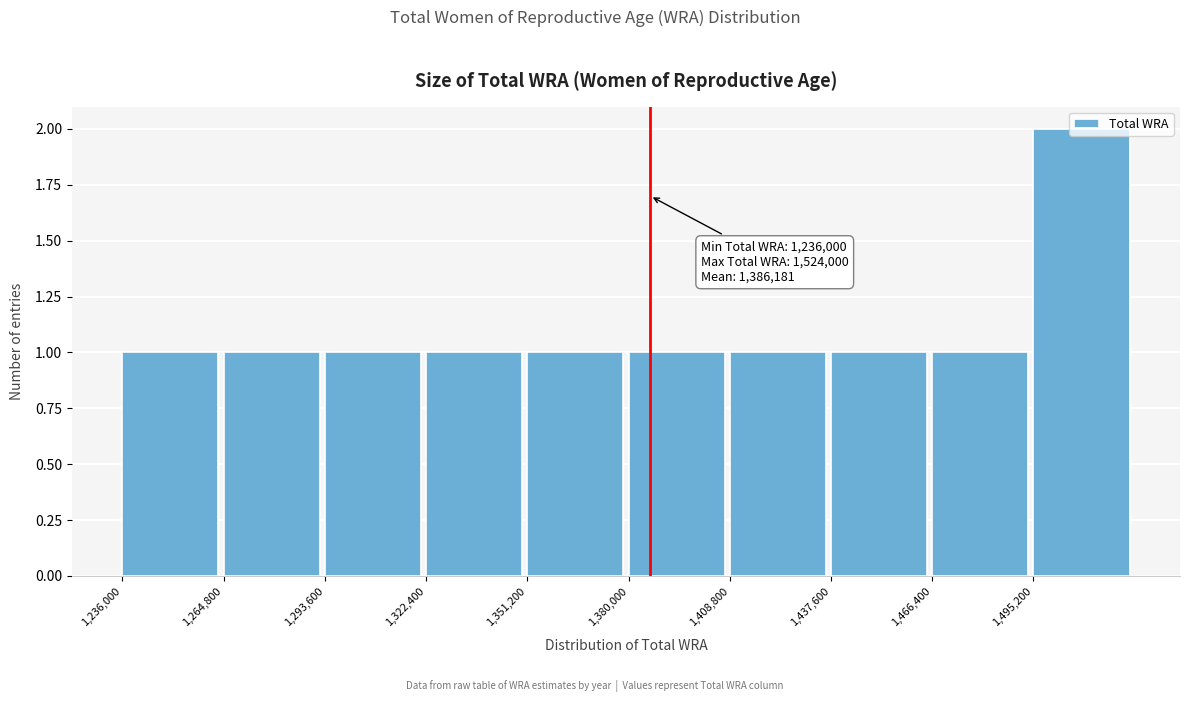

Over which range of the x-axis is the bar tallest?

1495000 to 1525000